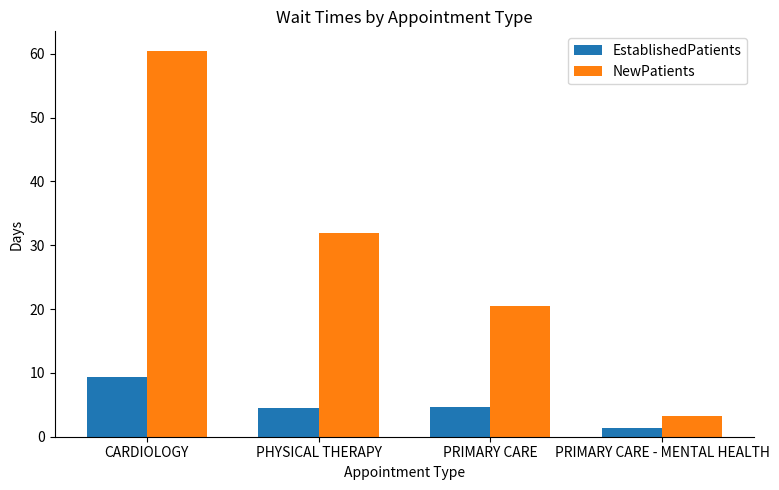

What is the difference between the EstablishedPatients values at PRIMARY CARE - MENTAL HEALTH and PRIMARY CARE?

3.3